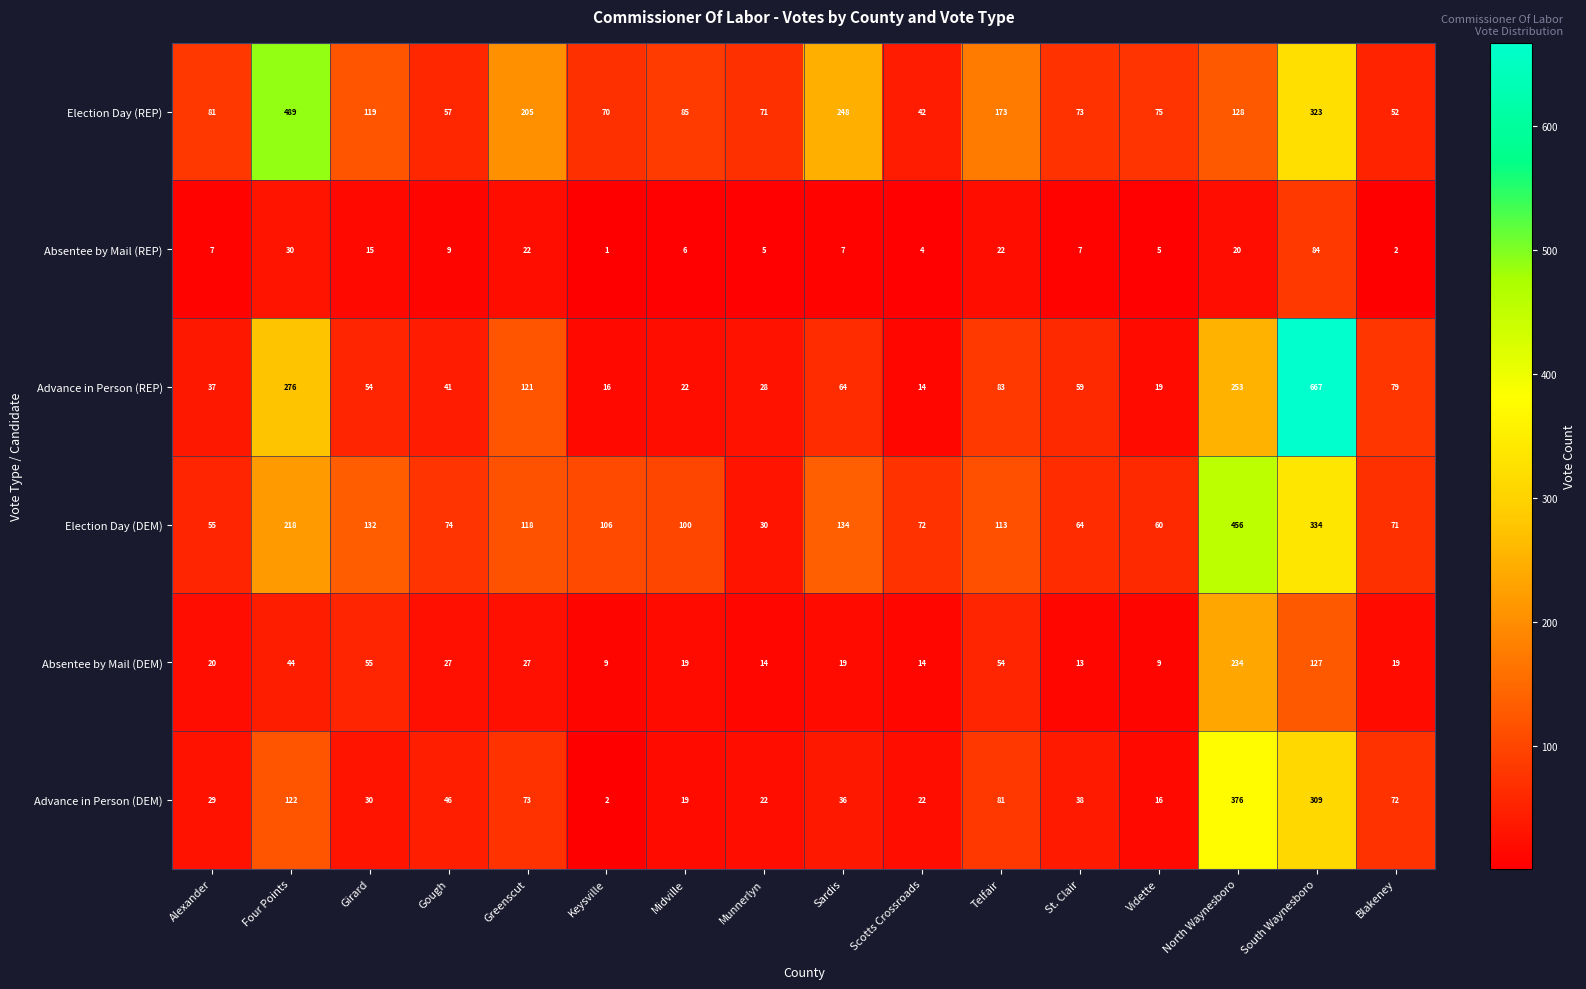

Count the number of categories in the chart.

16